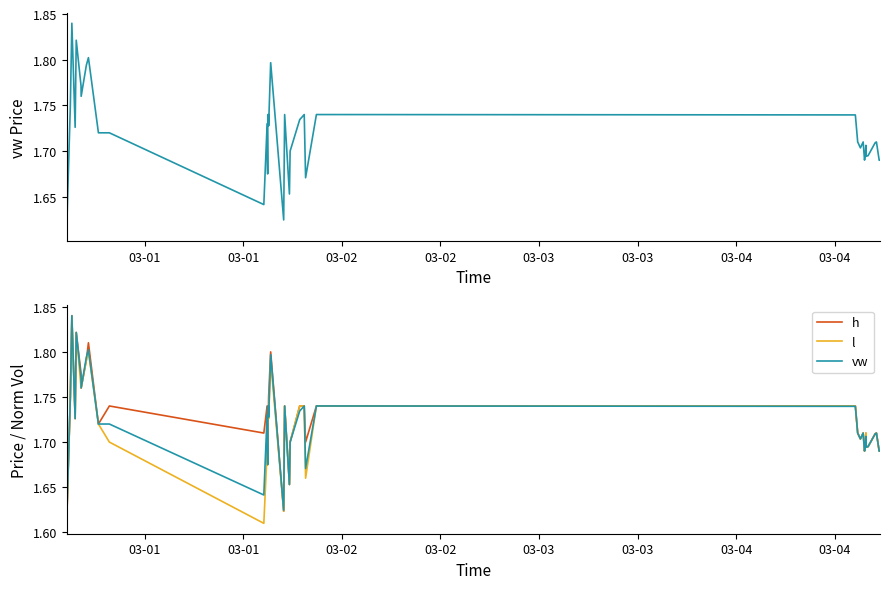

How many interior local valleys does the h series have?

11